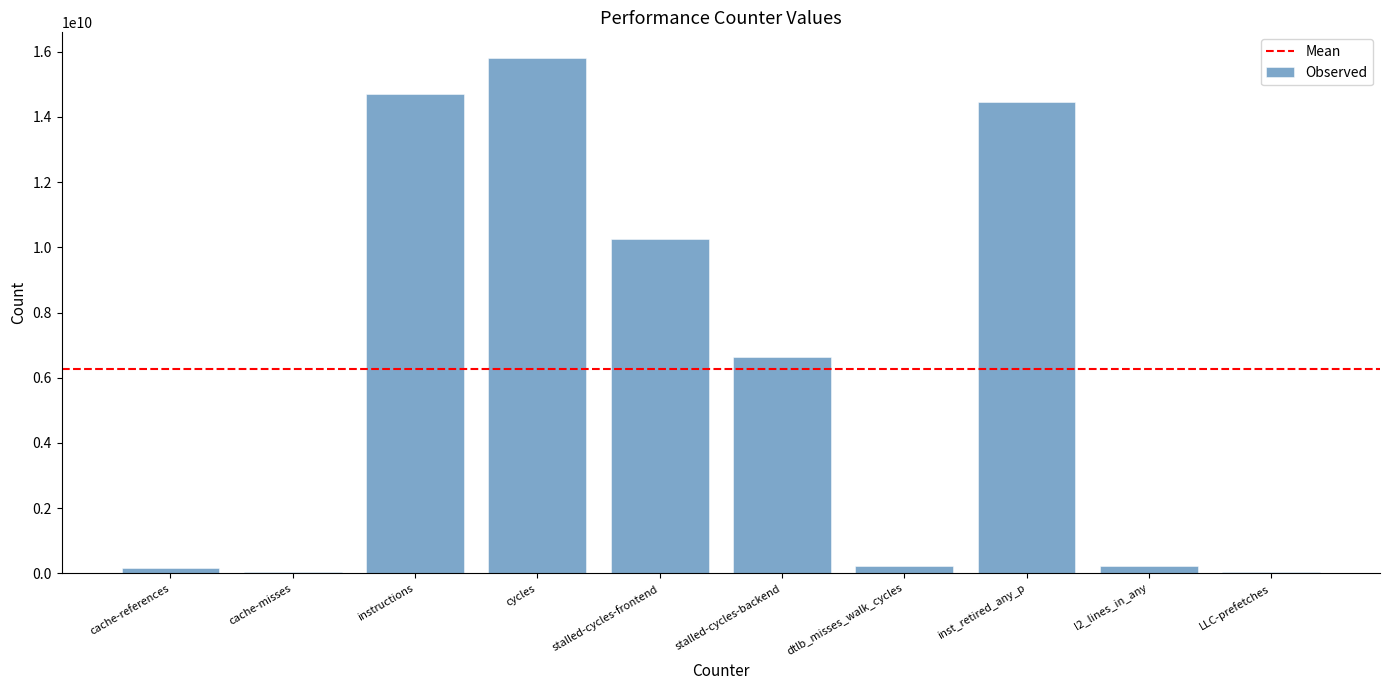

How many data points does each series have?

10